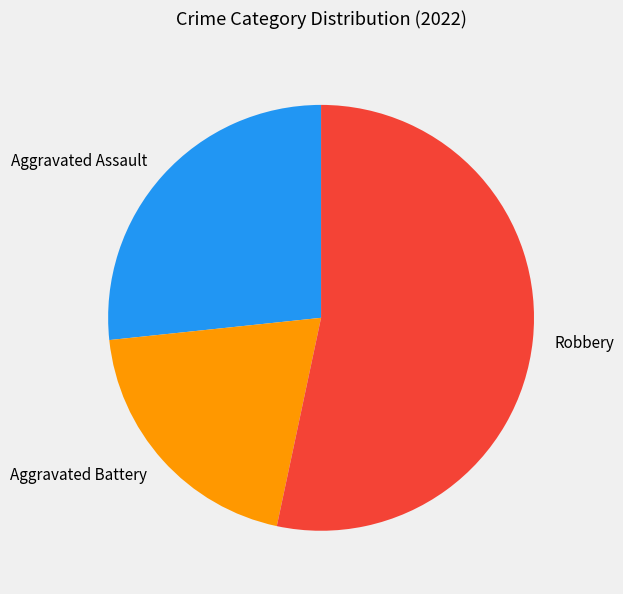

What is the smallest slice in the pie chart?

Aggravated Battery